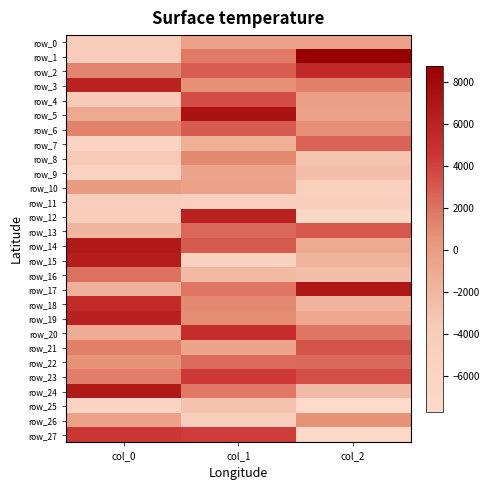

At col_1, list the series in order from largest to smallest.

row_5, row_12, row_20, row_23, row_27, row_4, row_14, row_6, row_2, row_13, row_22, row_17, row_24, row_1, row_8, row_18, row_19, row_3, row_0, row_10, row_21, row_9, row_7, row_16, row_25, row_26, row_11, row_15